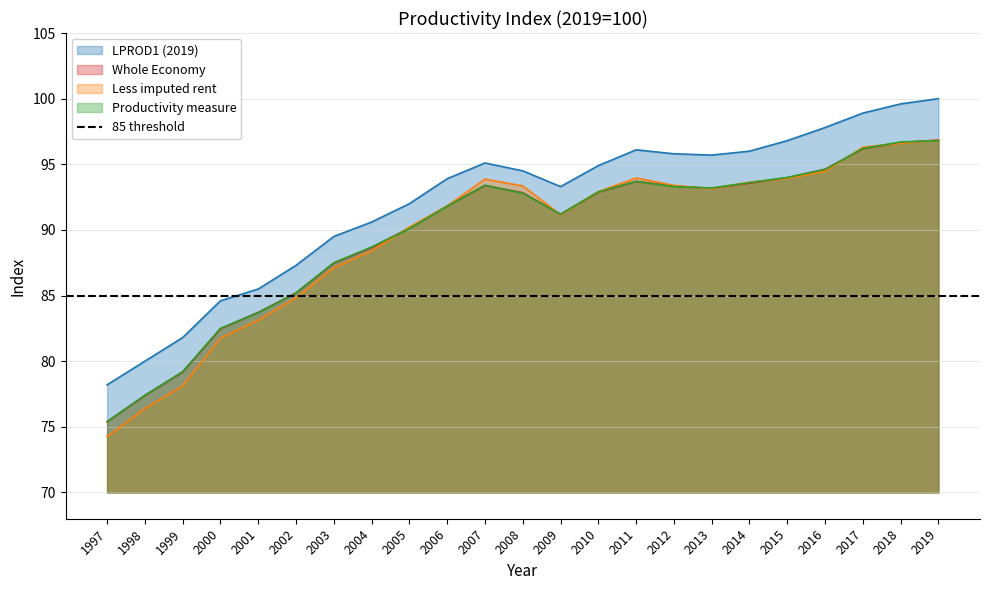

Does the chart display data point markers on the line(s)?

No